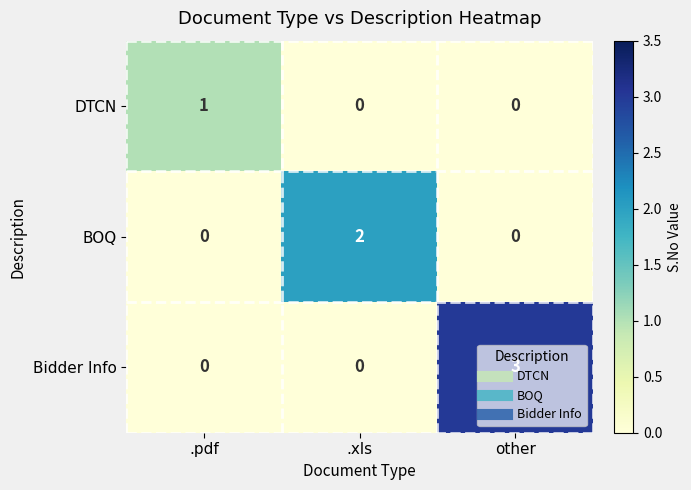

List the series in order of their peak value, lowest first.

DTCN, BOQ, Bidder Info